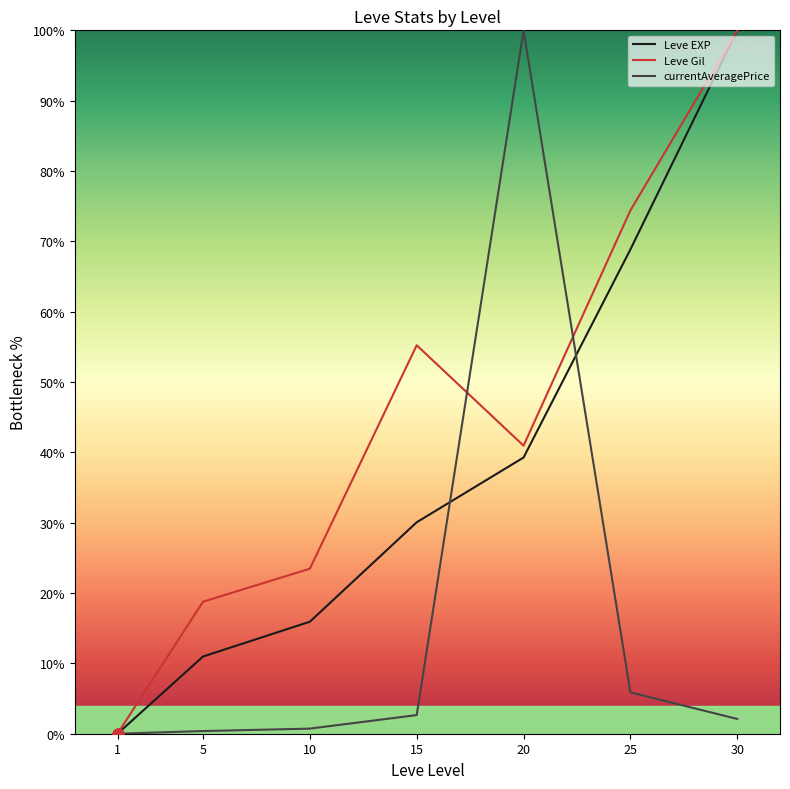

At which category is the sum across all series the highest?

30